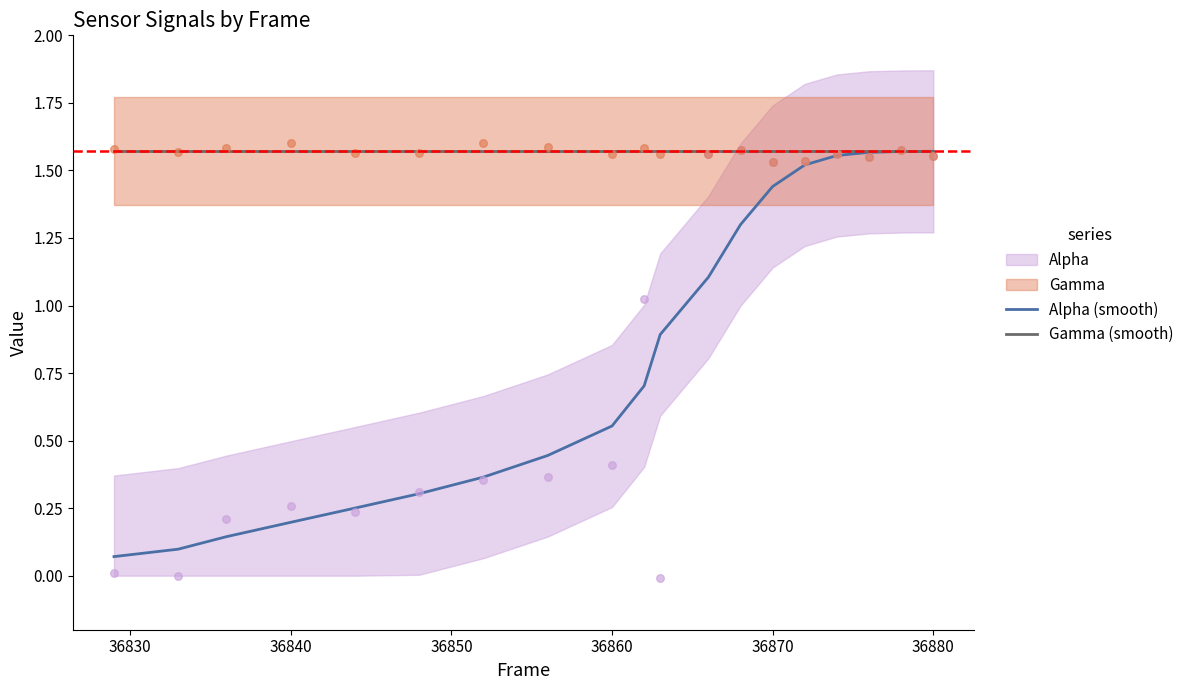

Is it true that Alpha (smooth) equals 0.8 at 36870?

False